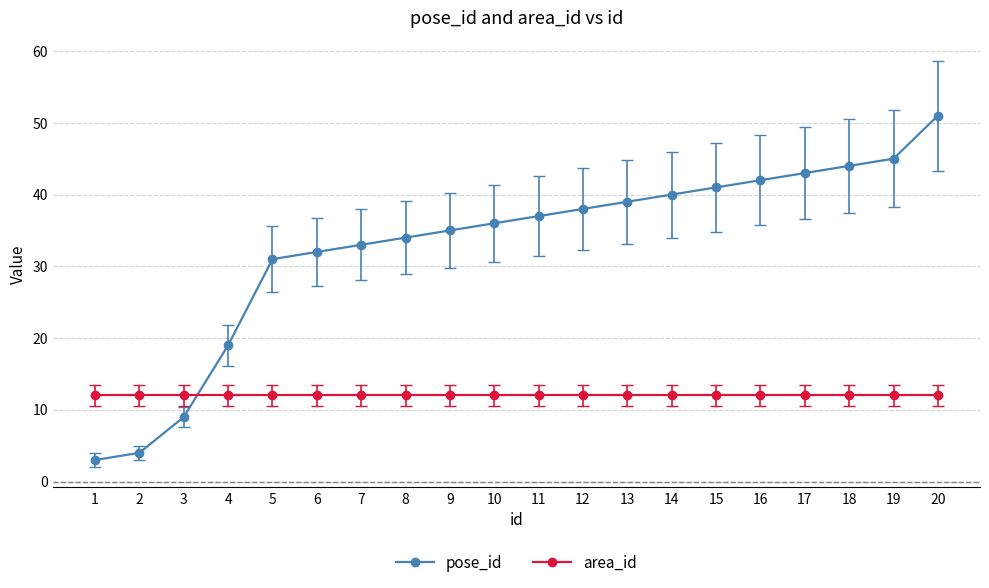

Reading right to left, list all the values displayed in this chart.

pose_id: 51	45	44	43	42	41	40	39	38	37	36	35	34	33	32	31	19	9	4	3
area_id: 12	12	12	12	12	12	12	12	12	12	12	12	12	12	12	12	12	12	12	12